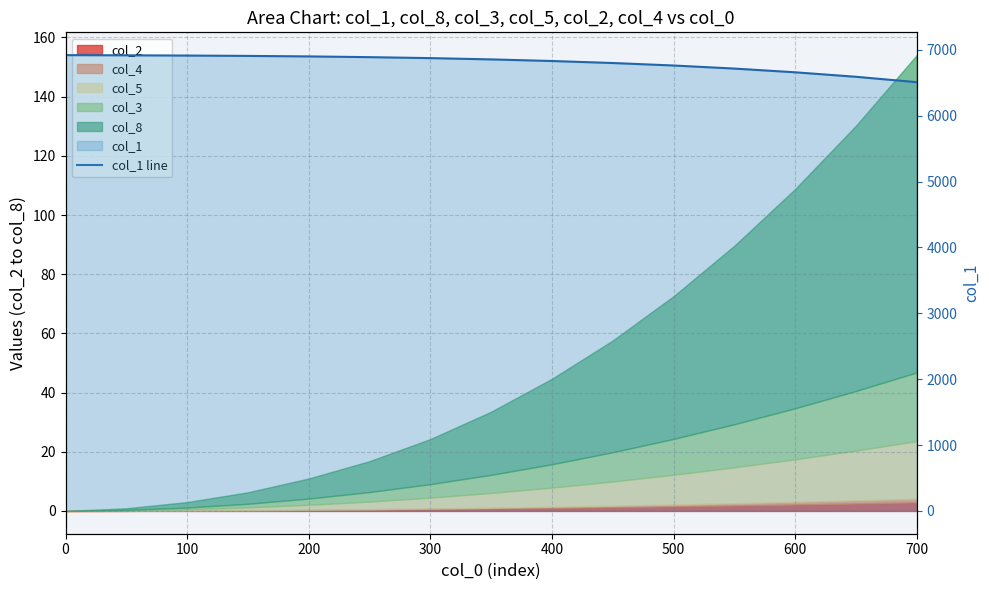

How many data points are above 6854?

8